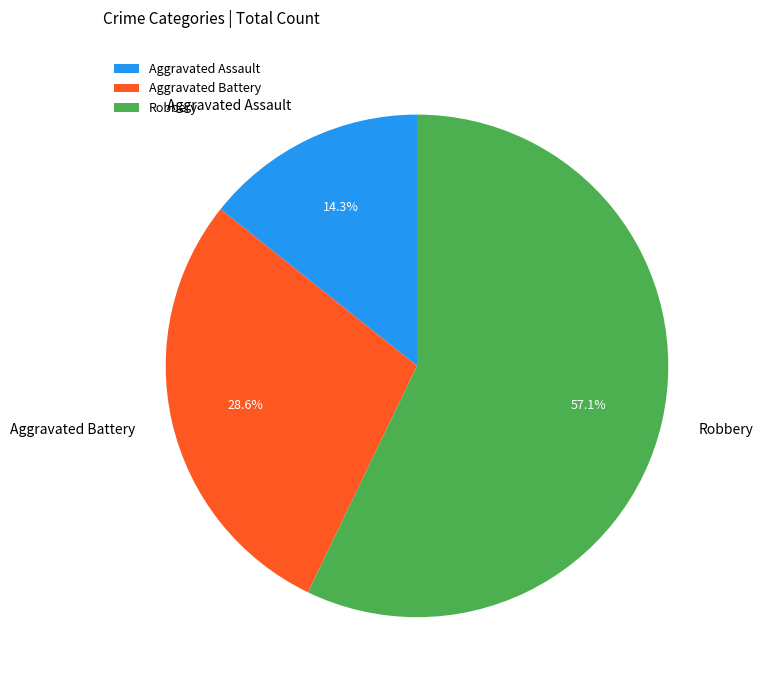

The Aggravated Assault slice represents 14% of the pie. True or false?

True